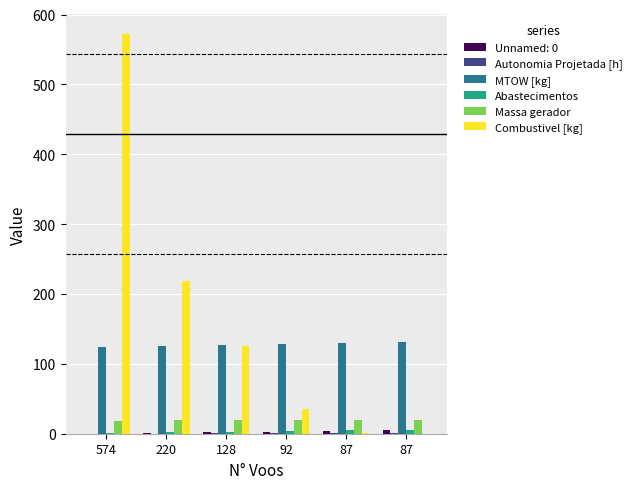

Does the chart contain stacked bars?

No